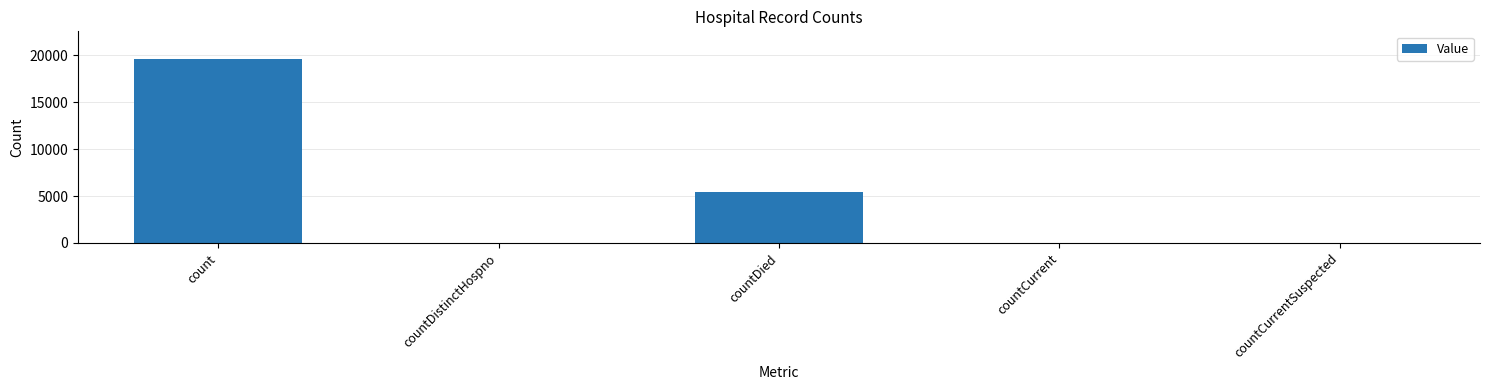

How many distinct data groups are displayed?

1